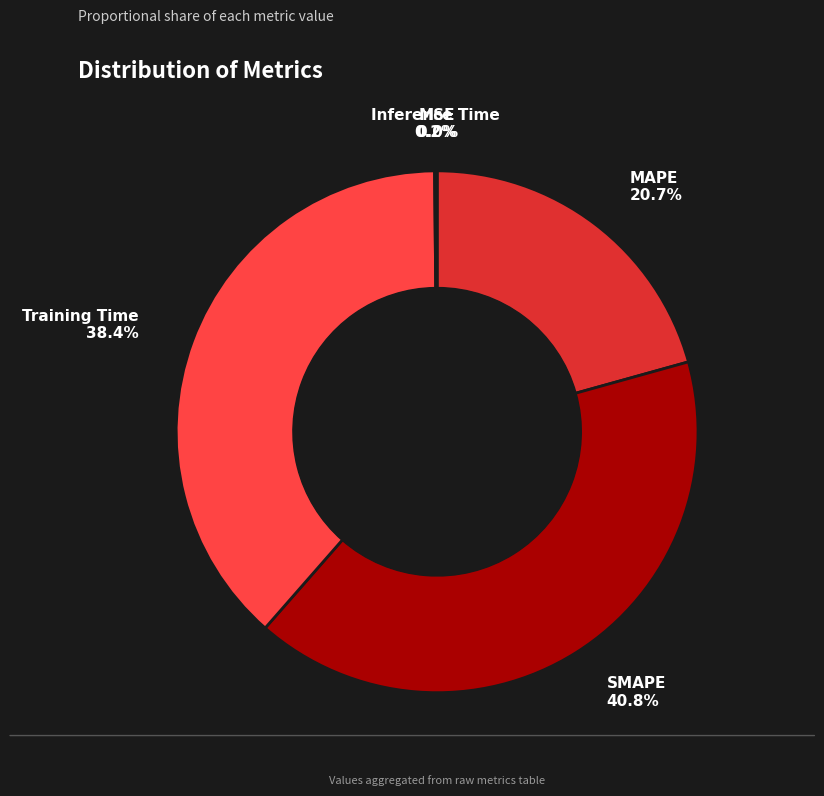

Is Training Time the majority of the pie?

No